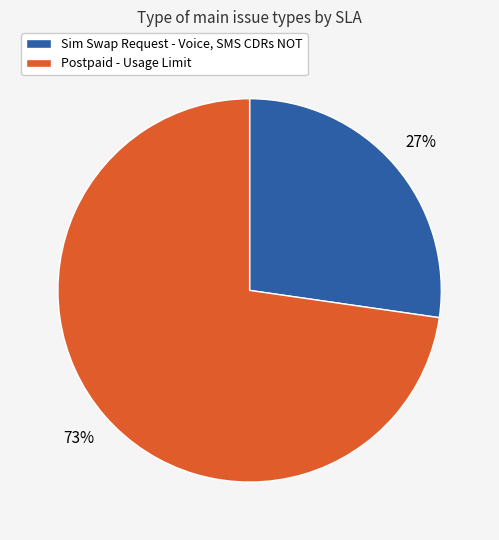

Which slice is the largest?

Postpaid - Usage Limit